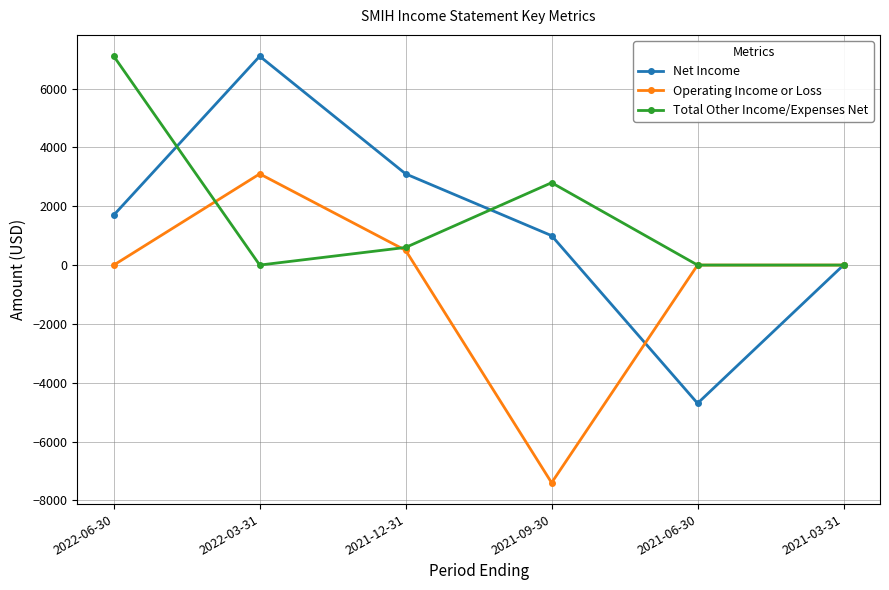

What are all the series names shown in the legend?

Net Income, Operating Income or Loss, Total Other Income/Expenses Net